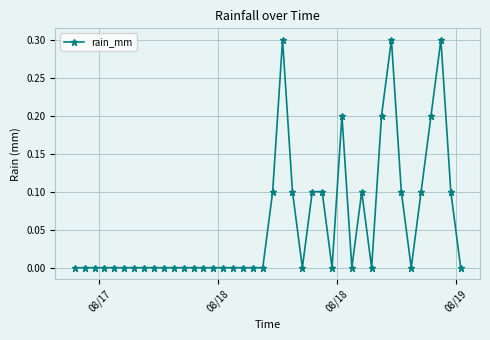

What is the value of the 23rd point from the left?

0.1